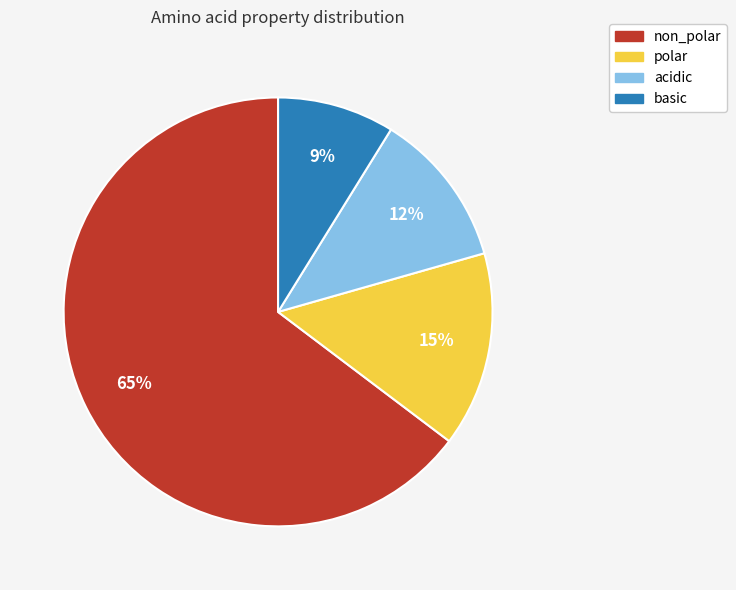

Does any single category account for the majority?

Yes